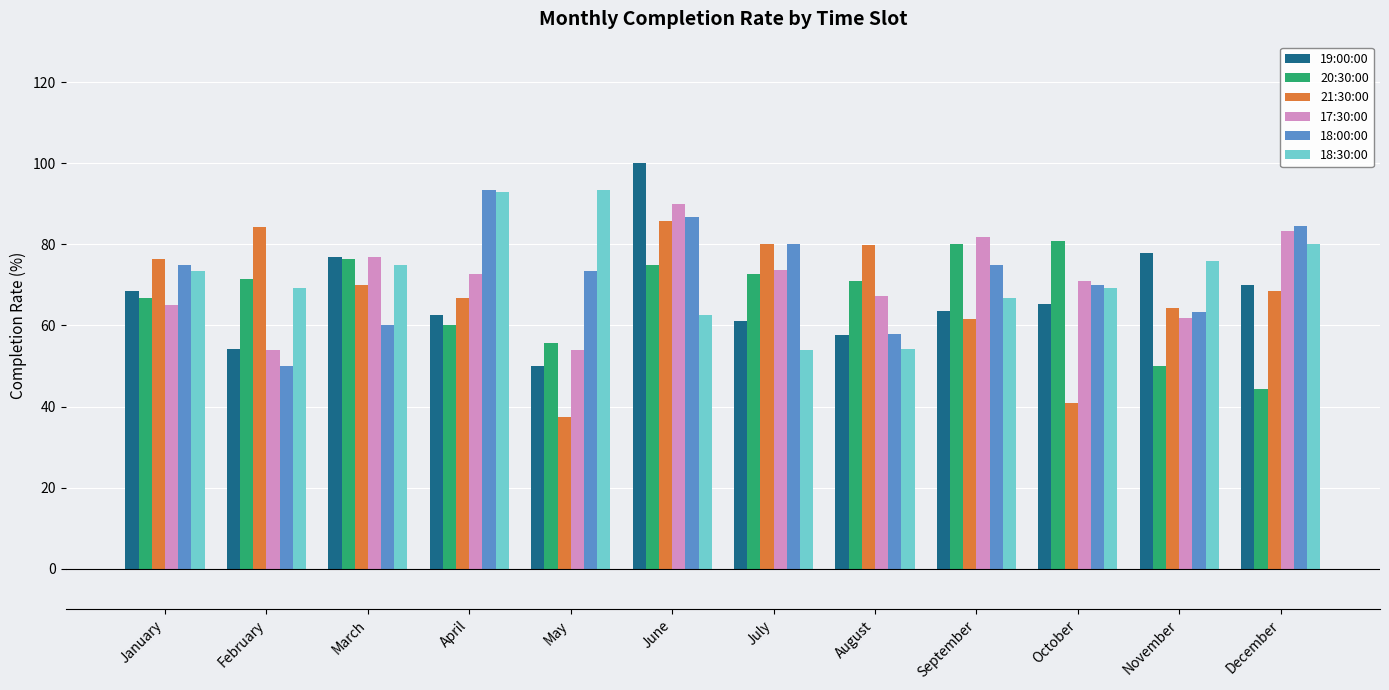

What value does the 18:00:00 series have at March?

60.0